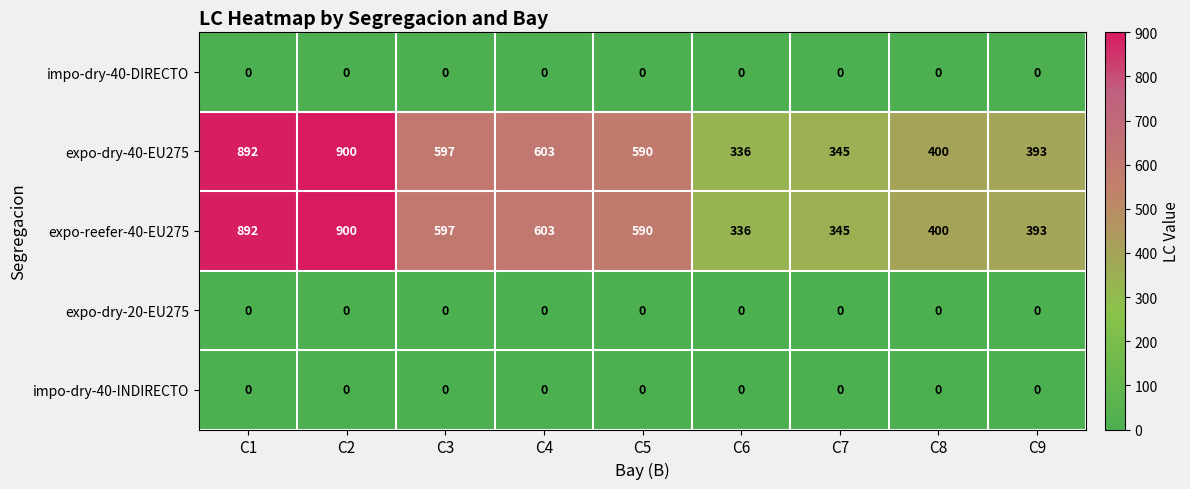

What is the maximum value shown in the chart?

900